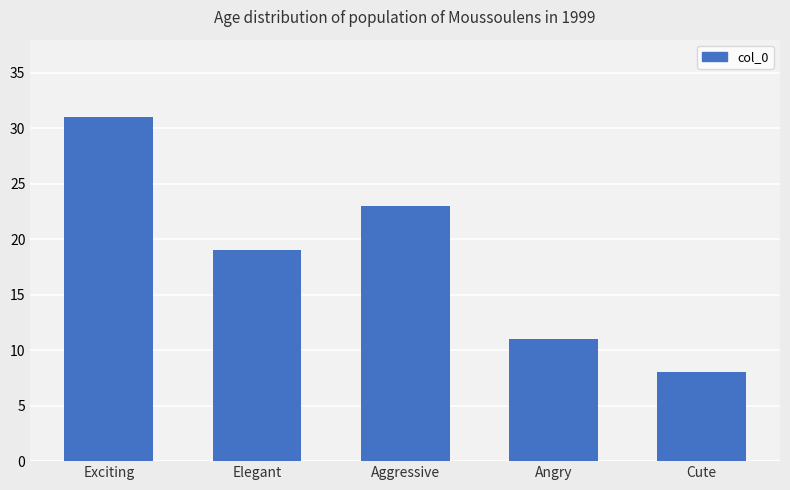

Rank the categories by value from highest to lowest.

Exciting, Aggressive, Elegant, Angry, Cute